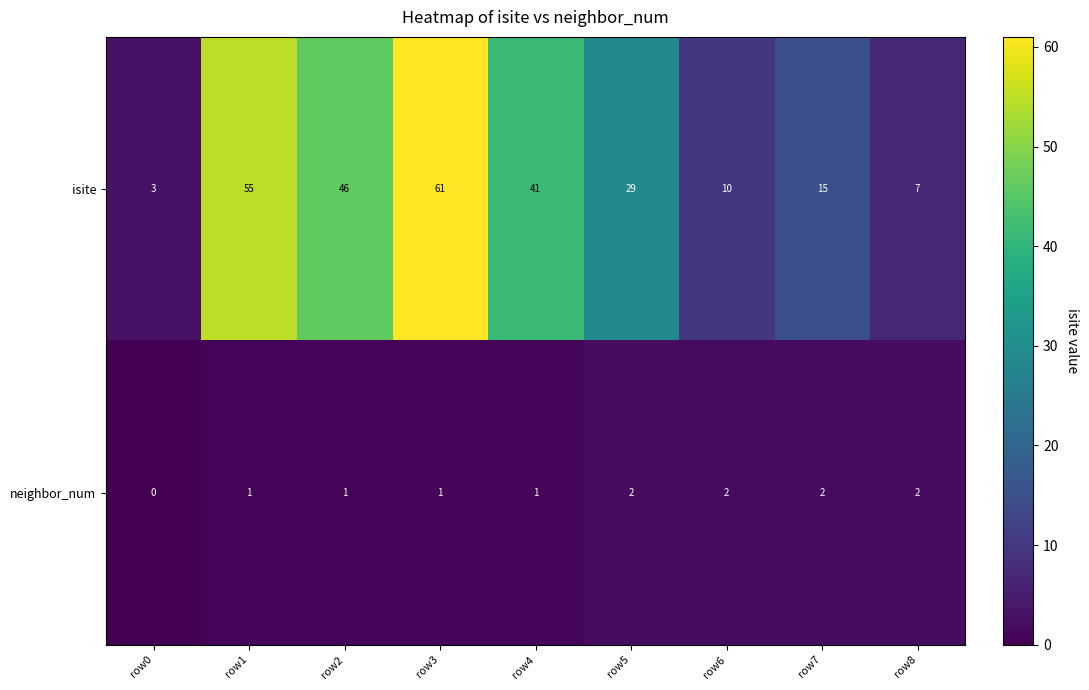

Where does the isite series first go above 29?

row1